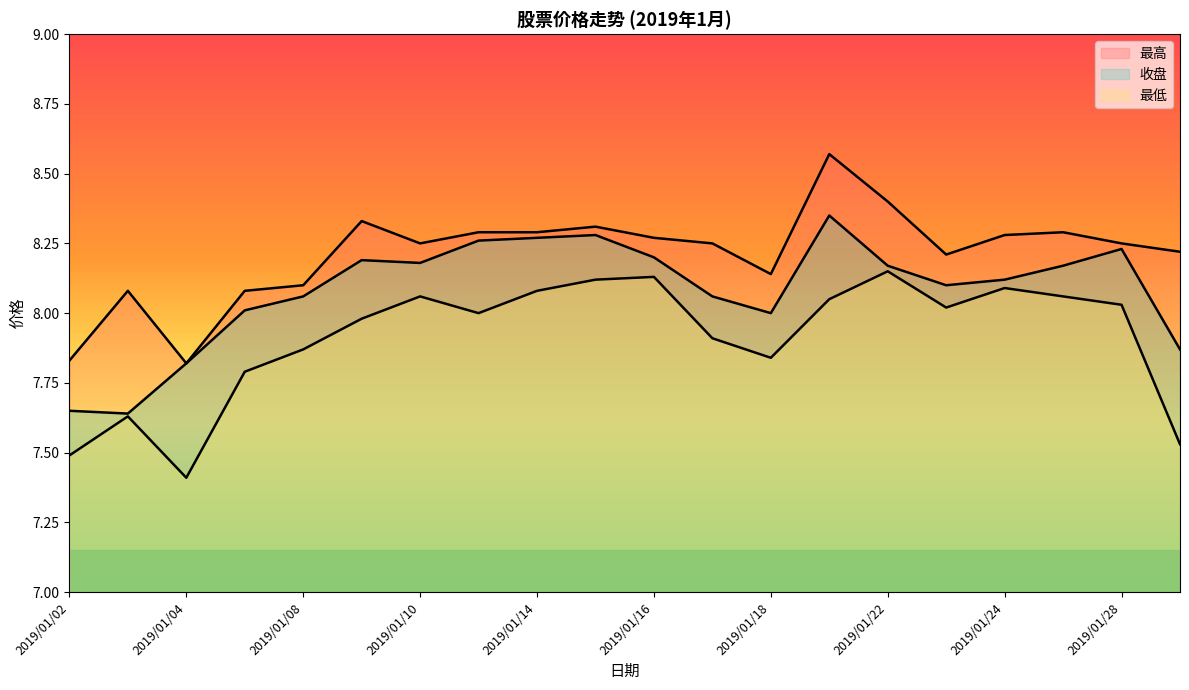

List the series in order of their overall mean, highest first.

最高, 收盘, 最低